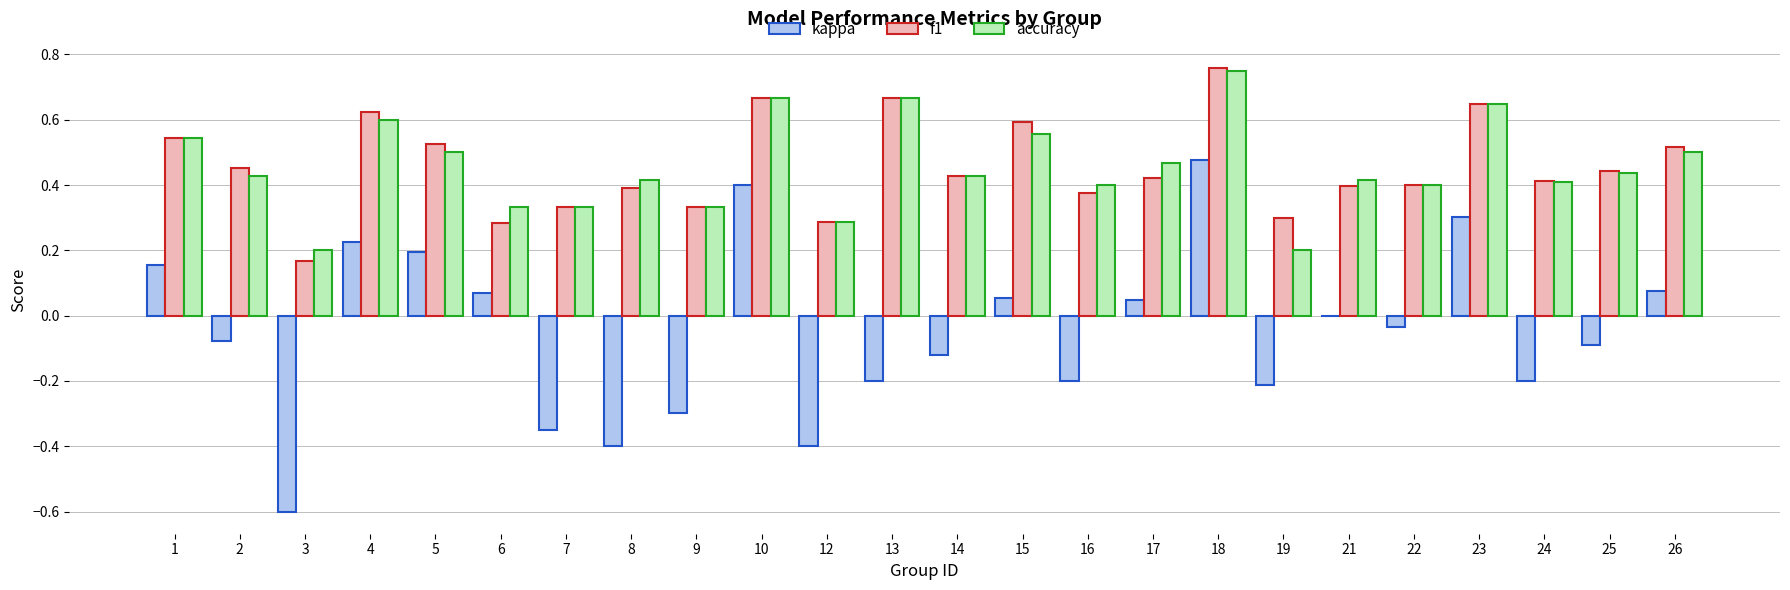

Which category has the highest value across all series?

18